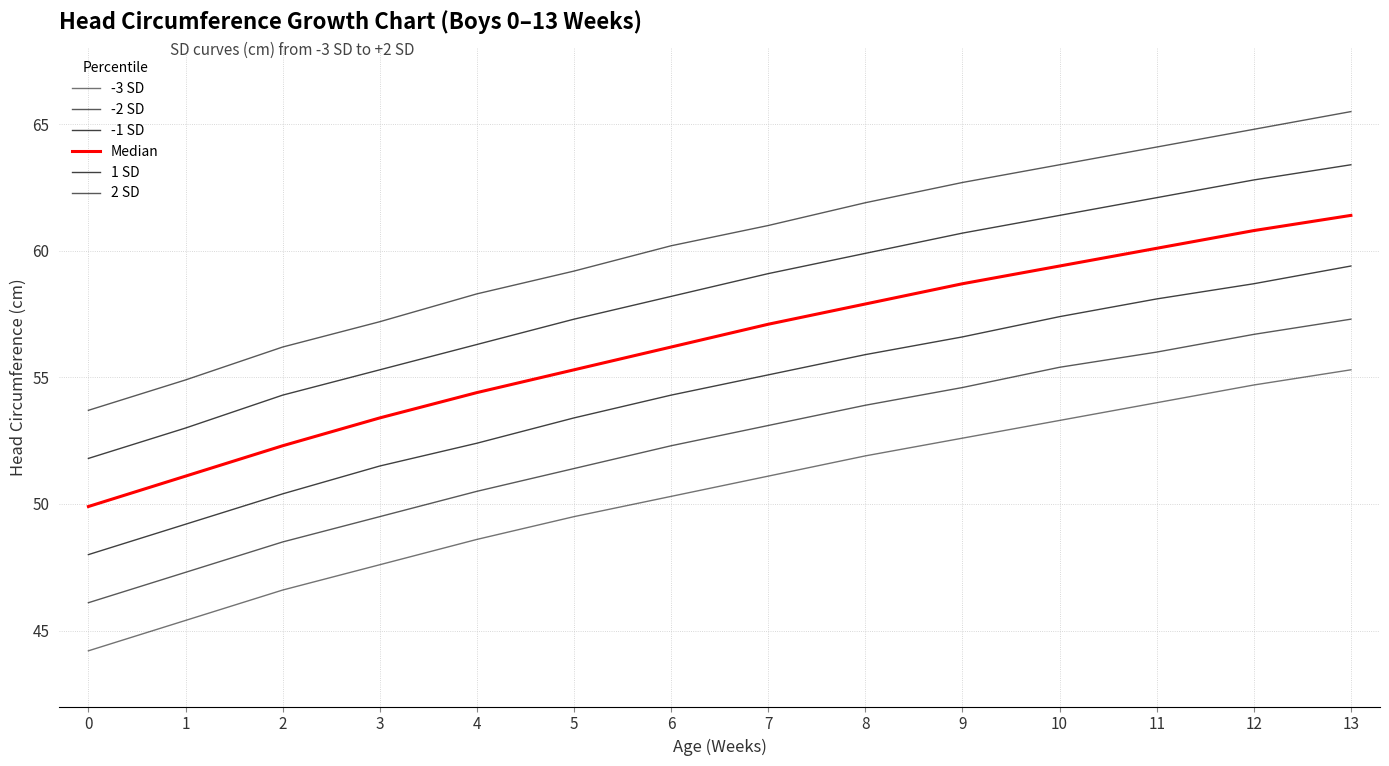

Reading left to right, extract all data points from this chart.

-3 SD: 0=44.2	1=45.4	2=46.6	3=47.6	4=48.6	5=49.5	6=50.3	7=51.1	8=51.9	9=52.6	10=53.3	11=54.0	12=54.7	13=55.3
-2 SD: 0=46.1	1=47.3	2=48.5	3=49.5	4=50.5	5=51.4	6=52.3	7=53.1	8=53.9	9=54.6	10=55.4	11=56.0	12=56.7	13=57.3
-1 SD: 0=48.0	1=49.2	2=50.4	3=51.5	4=52.4	5=53.4	6=54.3	7=55.1	8=55.9	9=56.6	10=57.4	11=58.1	12=58.7	13=59.4
Median: 0=49.9	1=51.1	2=52.3	3=53.4	4=54.4	5=55.3	6=56.2	7=57.1	8=57.9	9=58.7	10=59.4	11=60.1	12=60.8	13=61.4
1 SD: 0=51.8	1=53.0	2=54.3	3=55.3	4=56.3	5=57.3	6=58.2	7=59.1	8=59.9	9=60.7	10=61.4	11=62.1	12=62.8	13=63.4
2 SD: 0=53.7	1=54.9	2=56.2	3=57.2	4=58.3	5=59.2	6=60.2	7=61.0	8=61.9	9=62.7	10=63.4	11=64.1	12=64.8	13=65.5